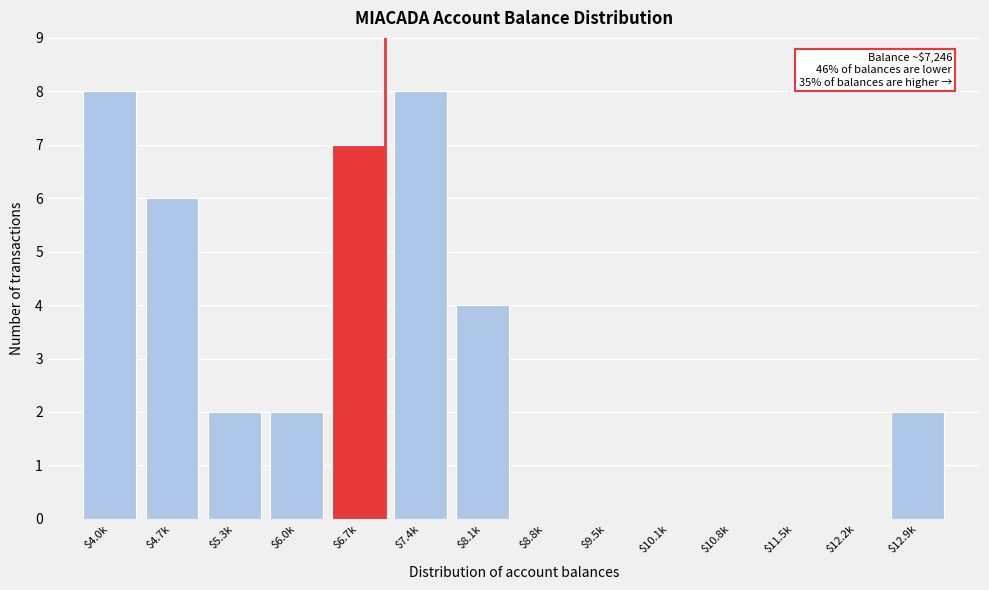

What is the sum of all values?

39